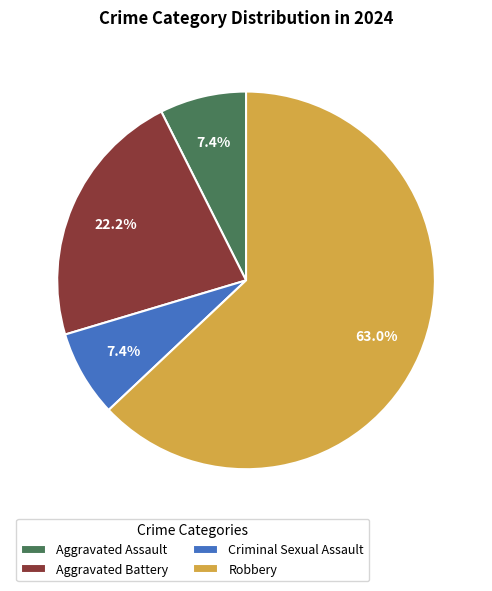

To the nearest percent, what is the difference between the largest and smallest slice percentages?

56%